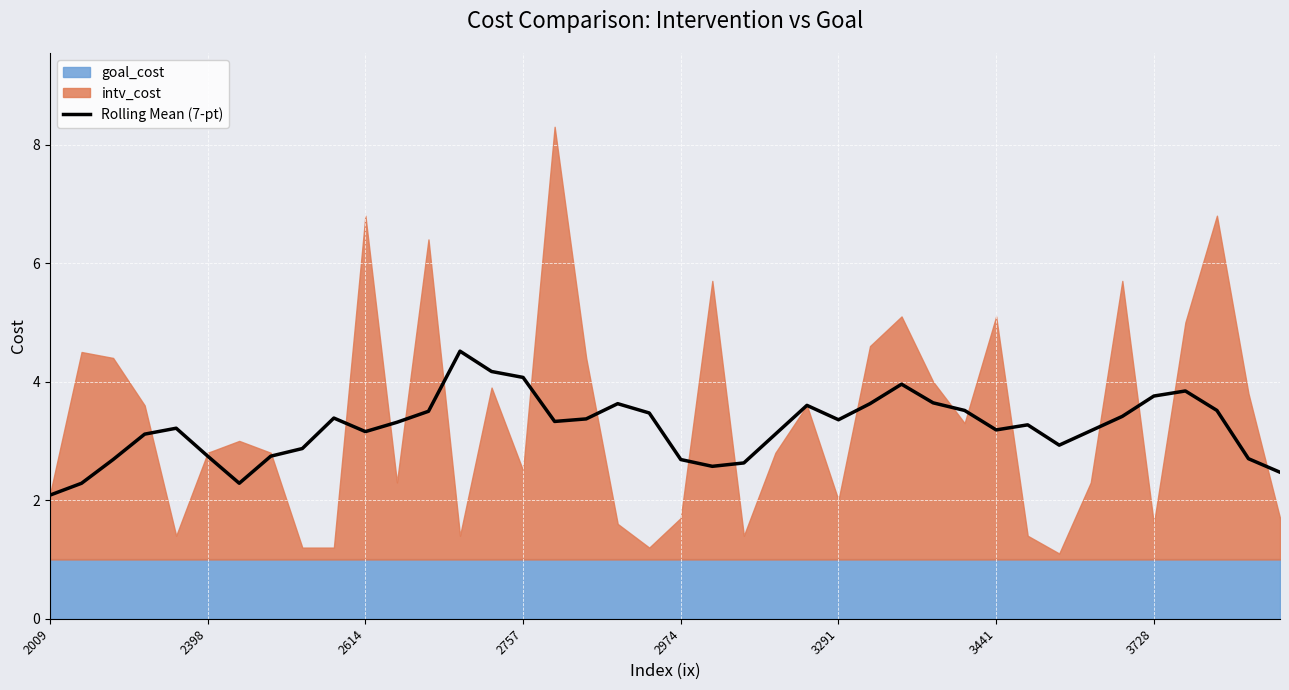

How many points are lower than both their immediate neighbors (excluding endpoints)?

7